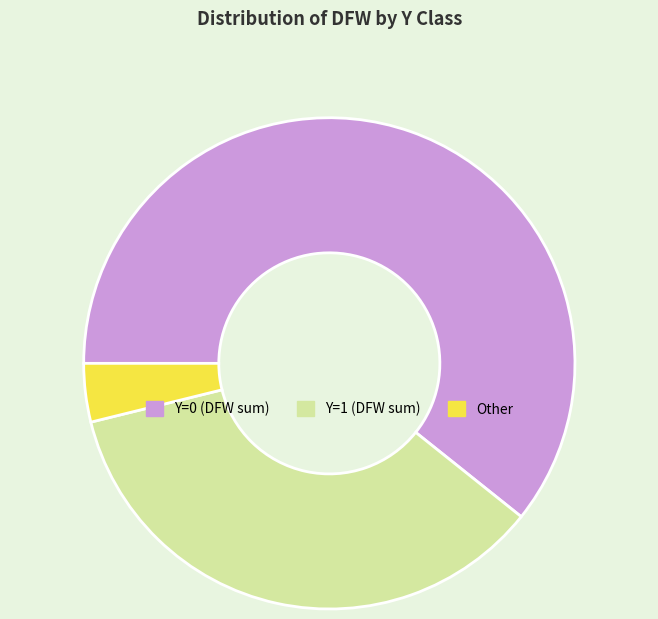

Is there any slice that represents more than half of the pie?

Yes